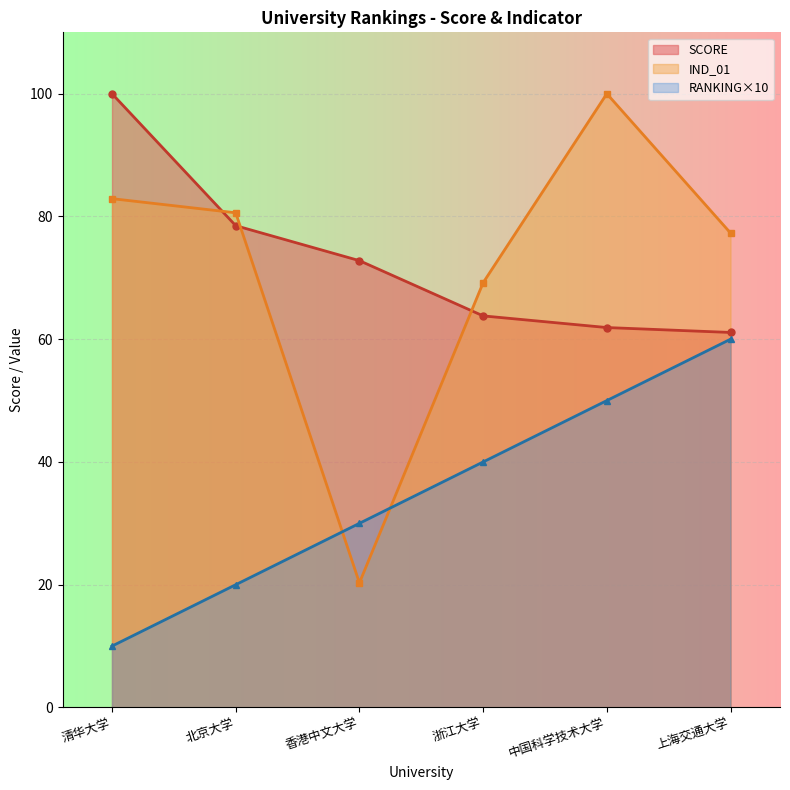

The IND_01 series shows 20.3 at 香港中文大学. True or false?

True